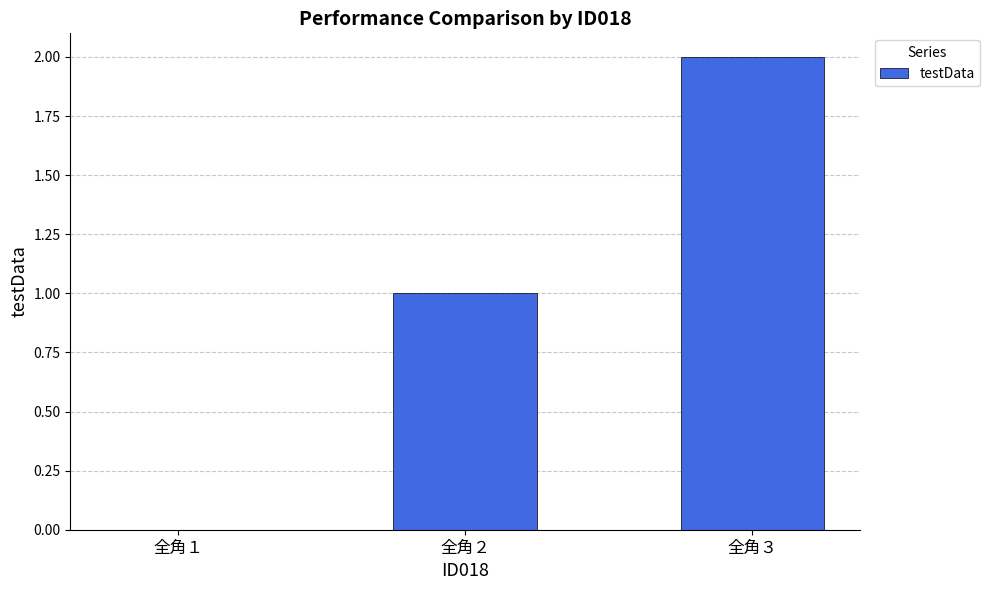

The value at 全角１ is 1. True or false?

False